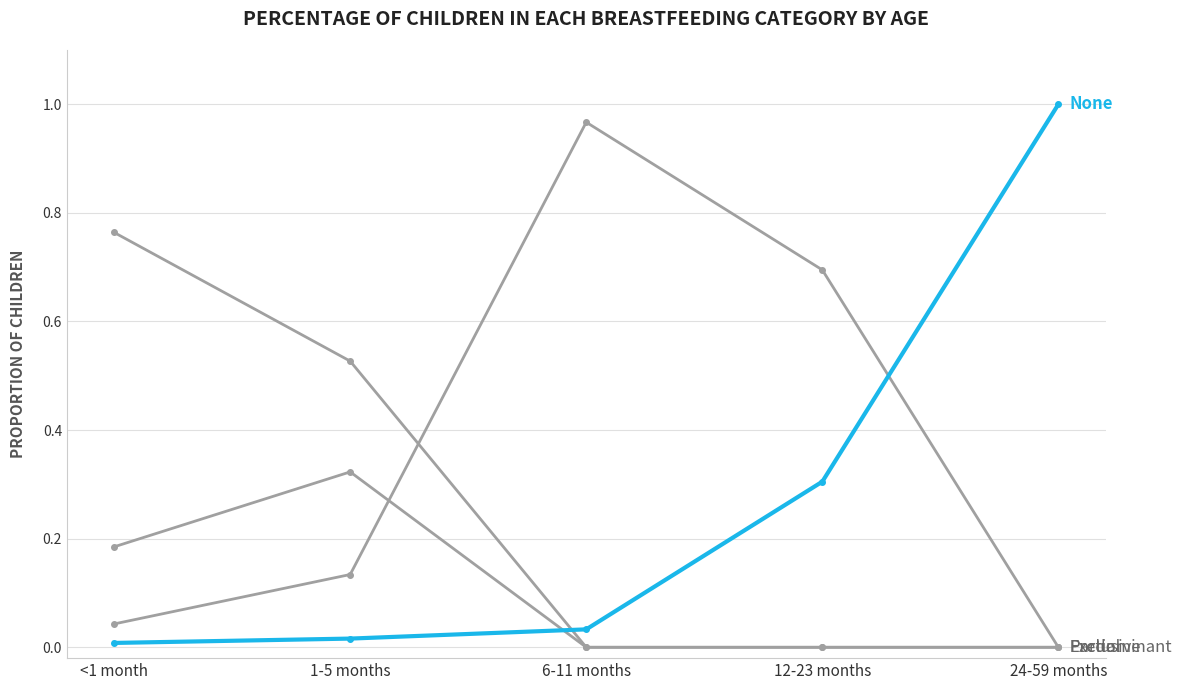

How many lines are shown in the chart?

4